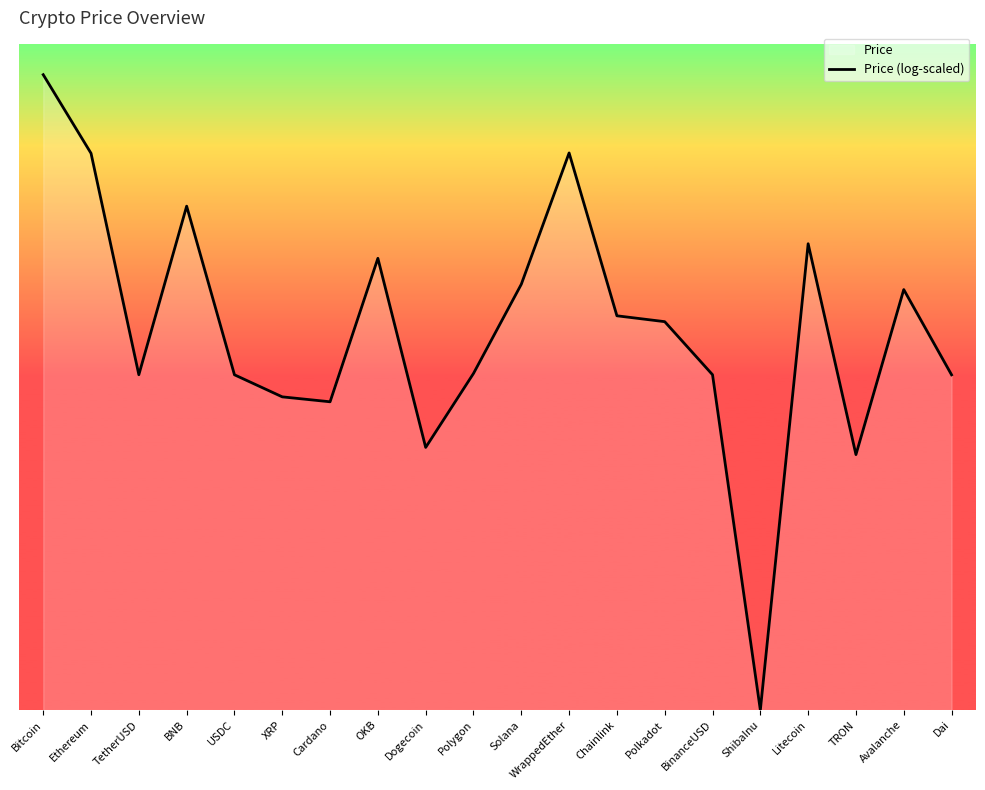

What is the greatest value displayed?

30168.4